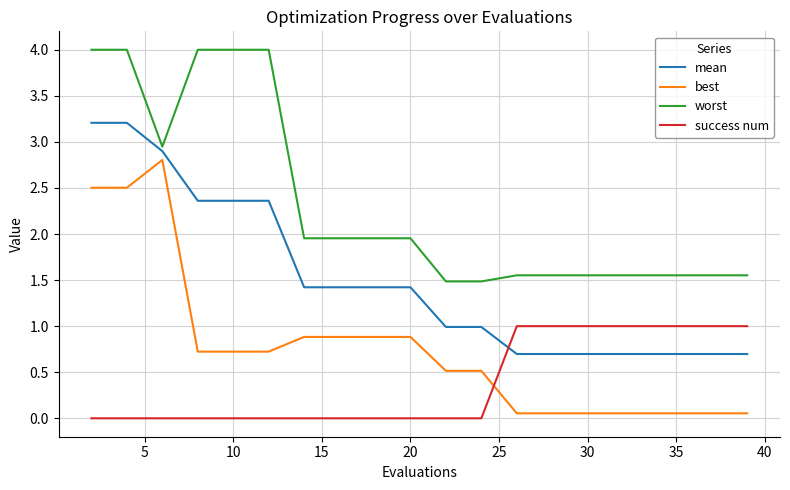

Rank the series by their maximum value, from lowest to highest.

success num, best, mean, worst